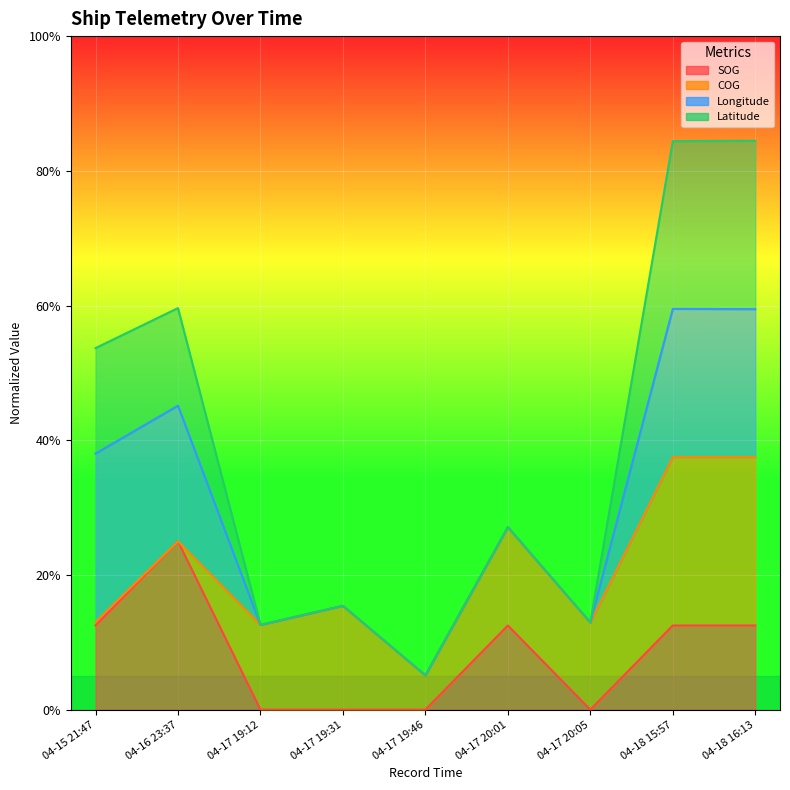

In SOG, how many points are higher than both neighbors (excluding endpoints)?

2